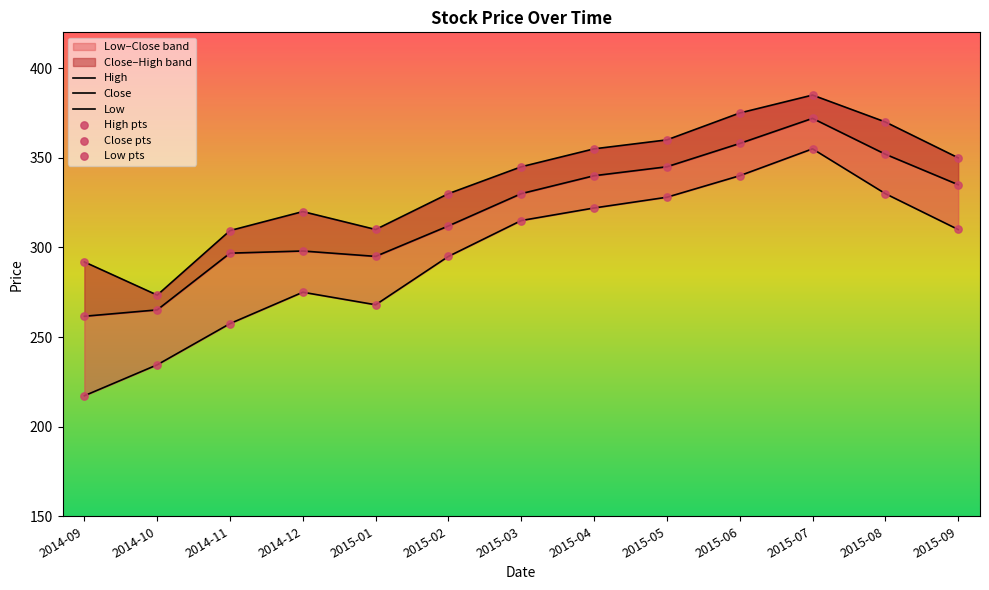

Which series has the widest spread of Y values?

Low